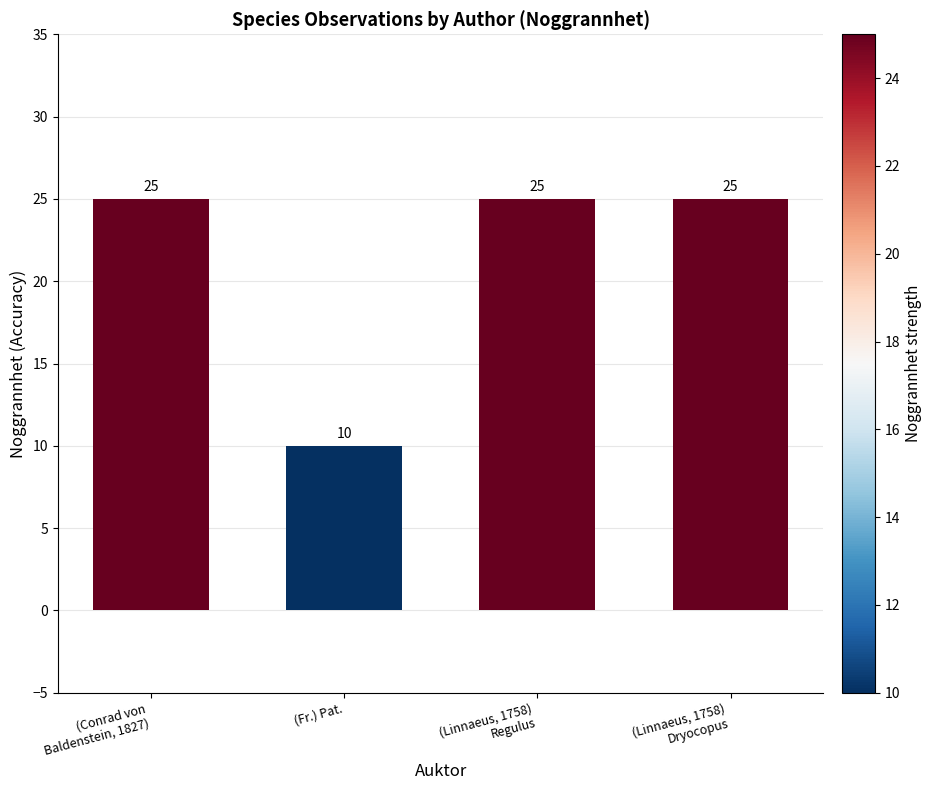

What is the value of the 1st bar from the left?

25